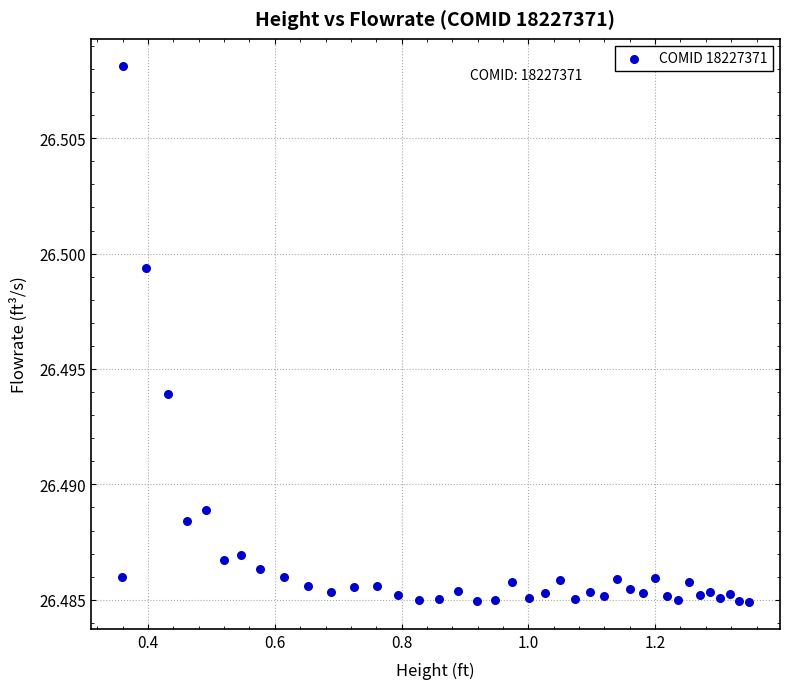

What is the range of X values (max minus min)?

1.0